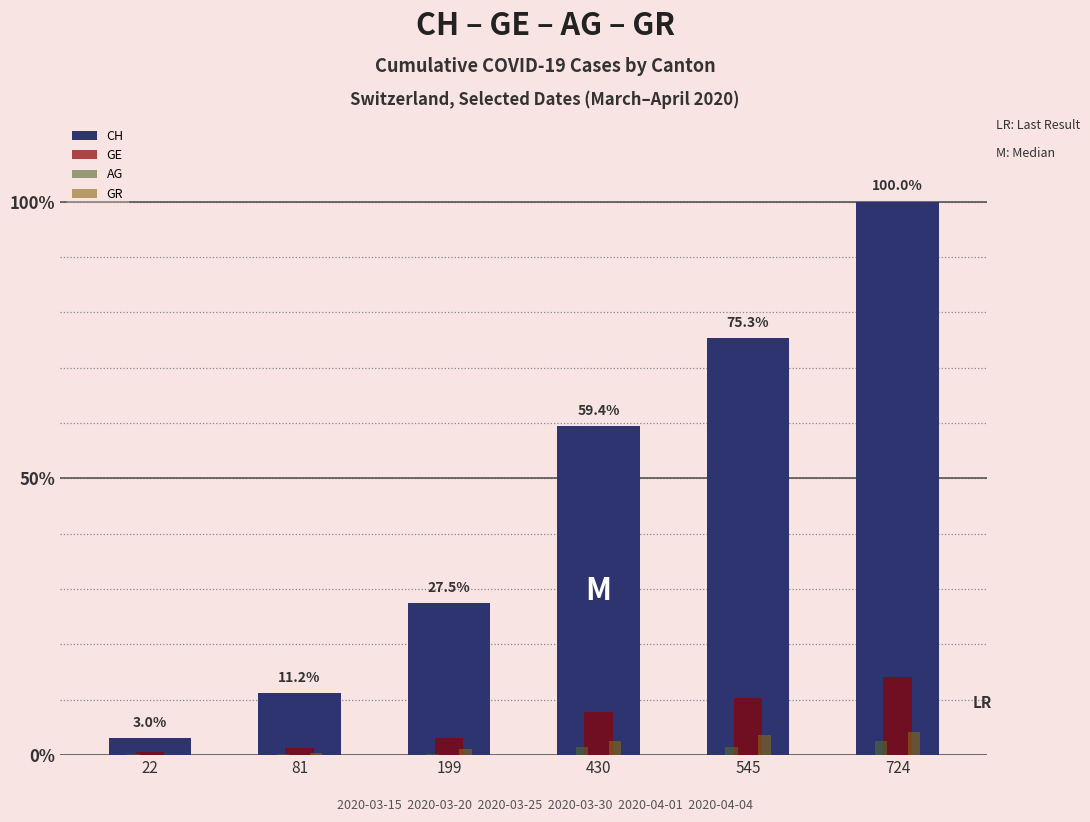

Which series has the largest range (max minus min)?

CH